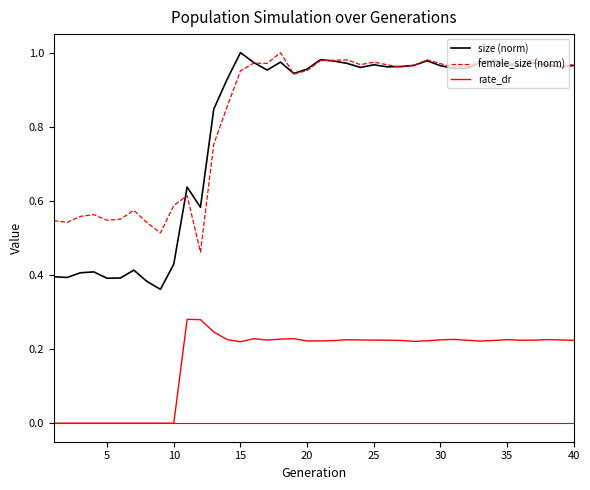

True or false: size (norm) and rate_dr cross at least once.

False